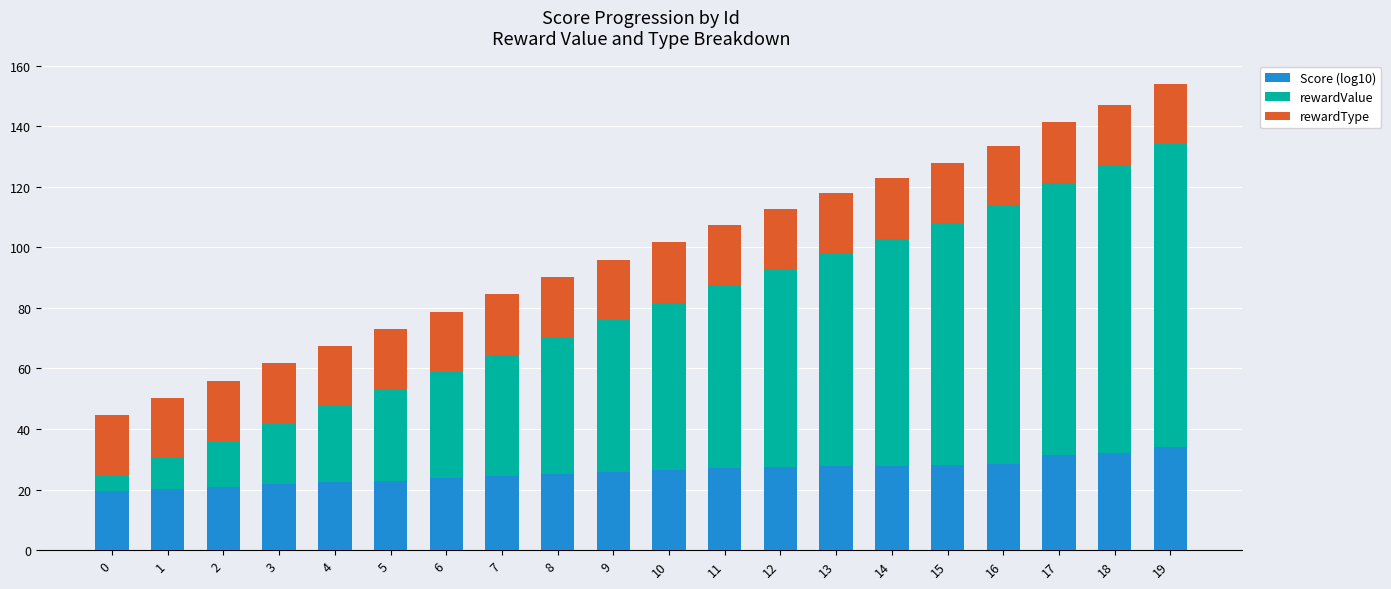

What is the sum of all Score (log10) values?

518.5